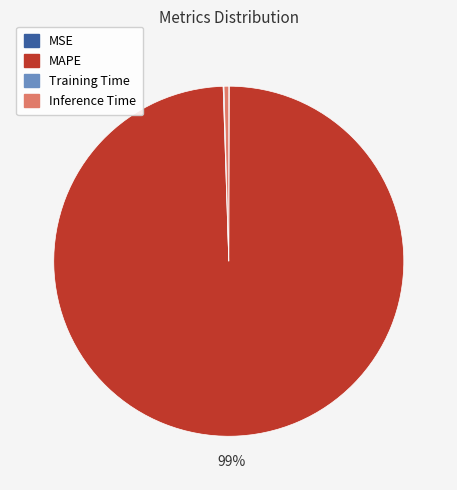

Combined, do Inference Time and MAPE account for over 50%?

Yes